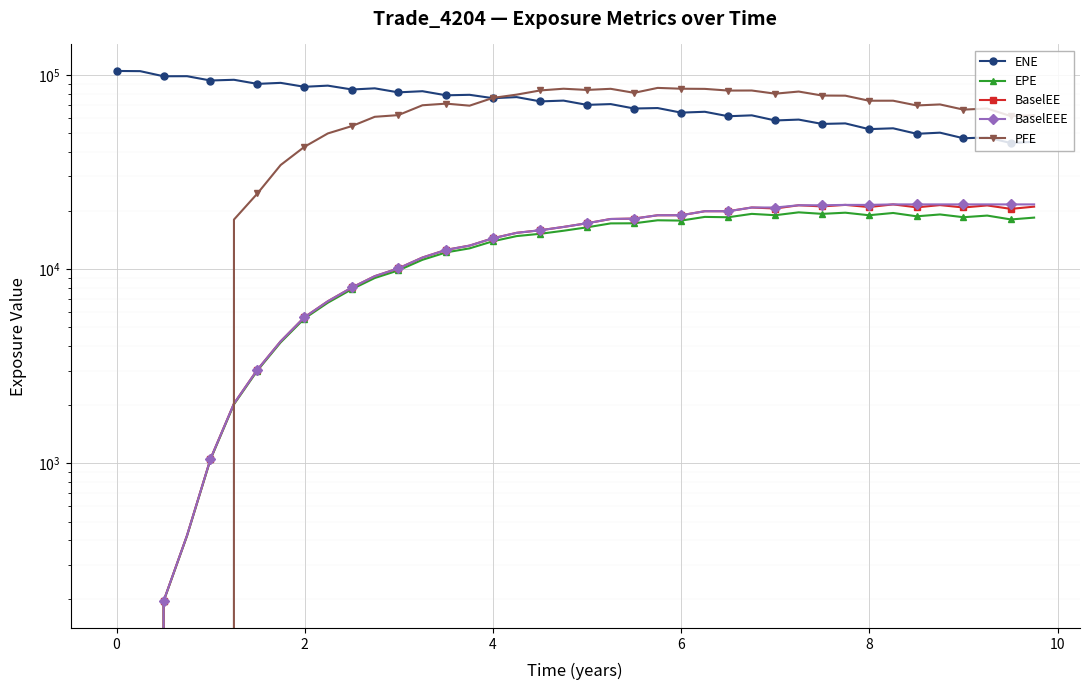

Which series has the largest total across all categories?

ENE